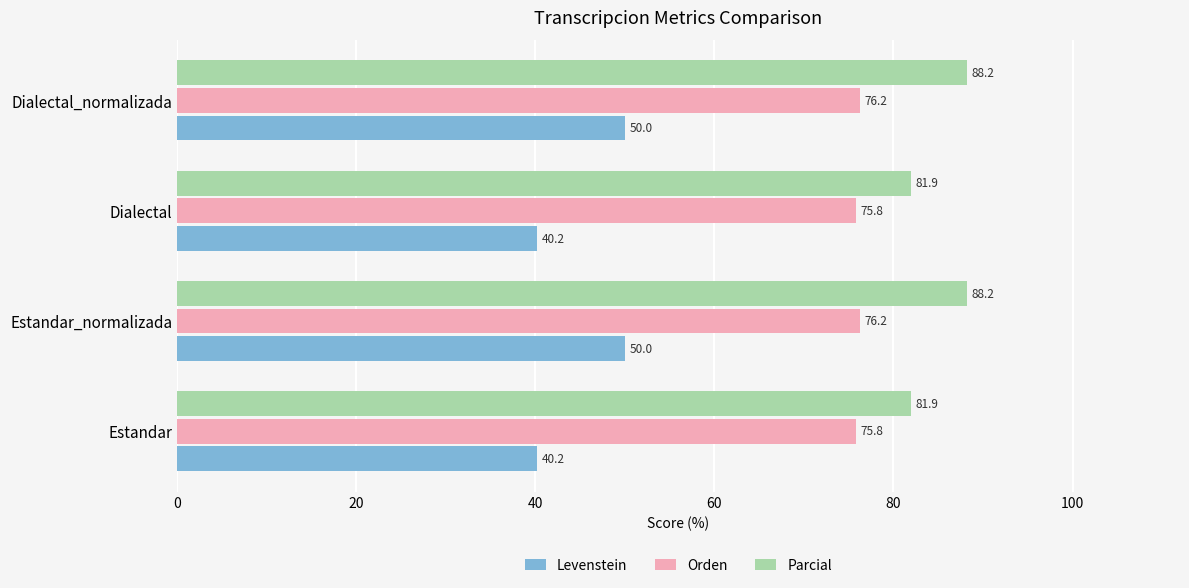

What is the spread (max minus min) of values at Estandar_normalizada?

38.2